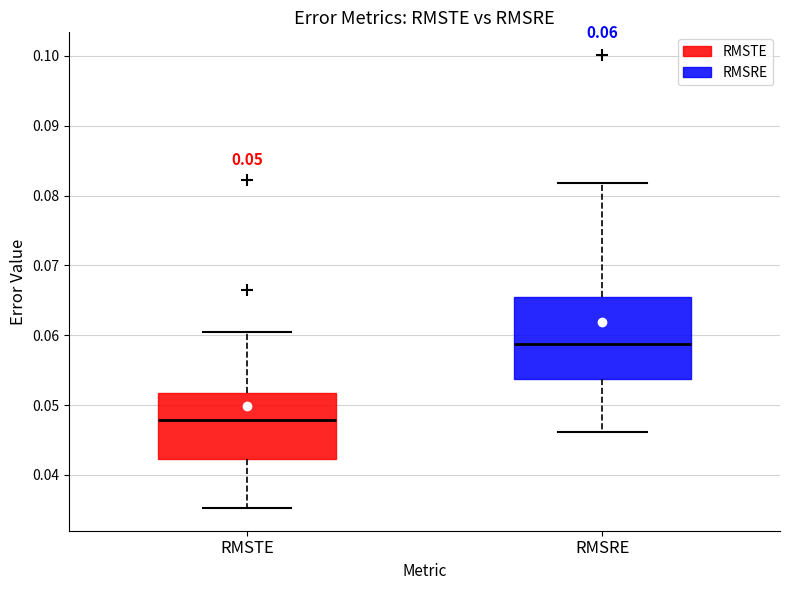

Which box's median line is the highest?

RMSRE